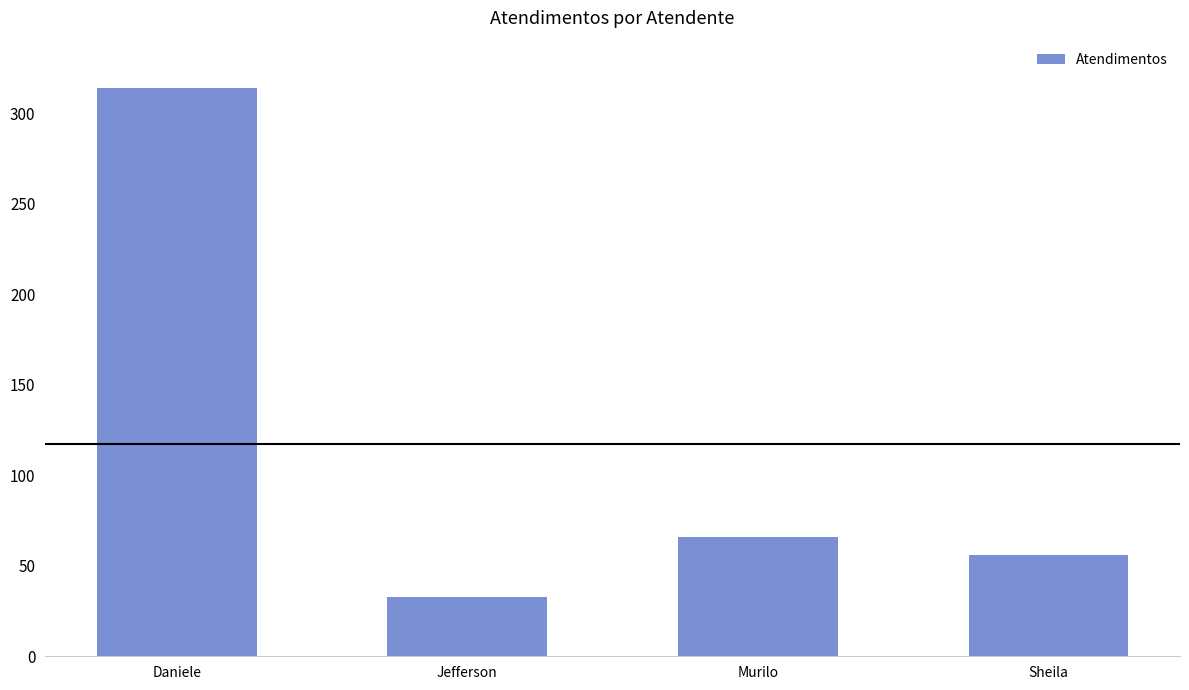

Reading left to right, list all the values displayed in this chart.

314	33	66	56